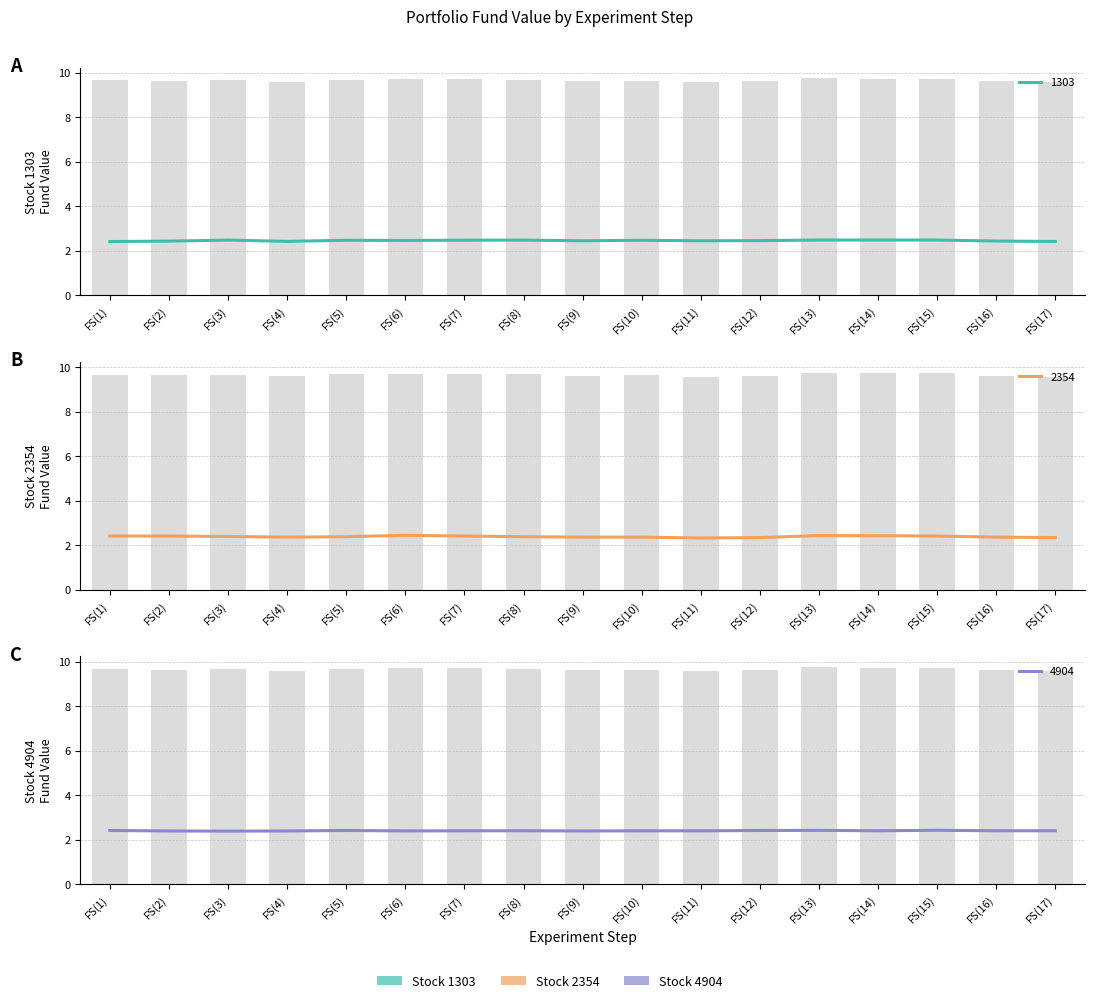

Read the 2354 value at FS(5).

2.4